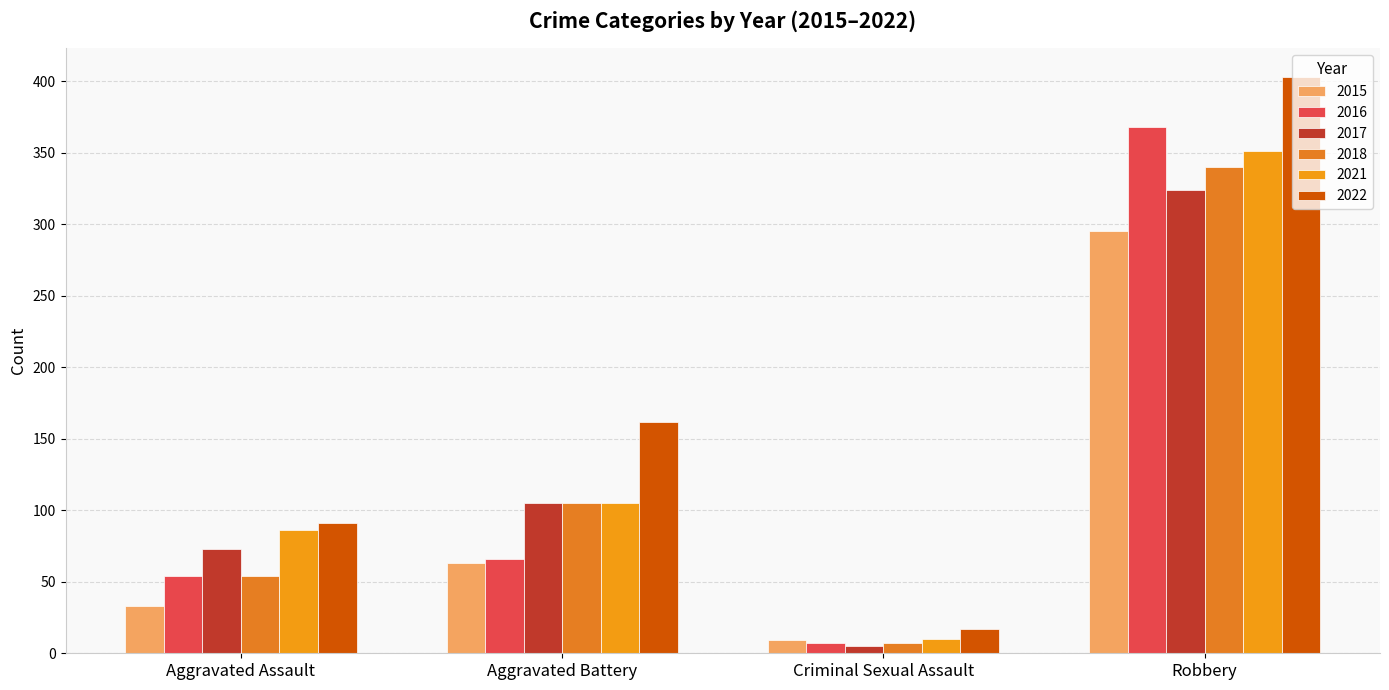

Rank the series by their maximum value, from highest to lowest.

2022, 2016, 2021, 2018, 2017, 2015